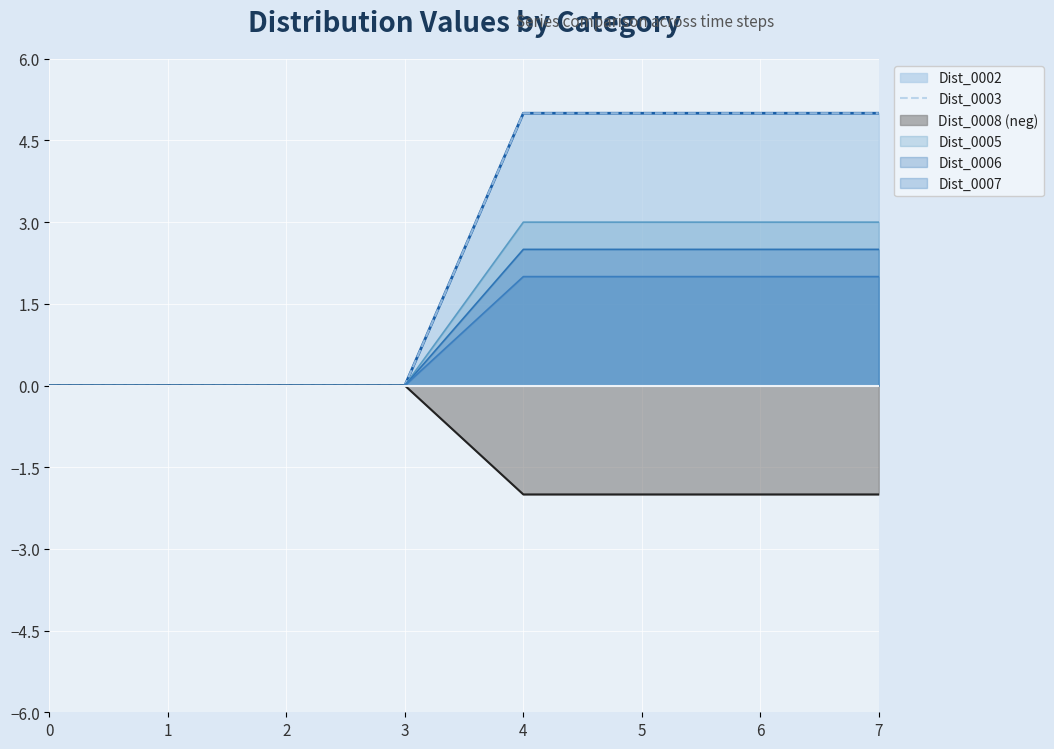

List the labels in order of value, largest first.

4, 5, 6, 7, 0, 1, 2, 3